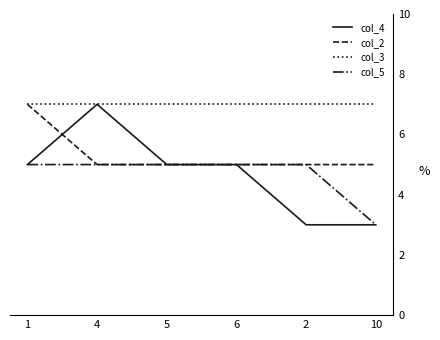

What position from the right is 1?

6